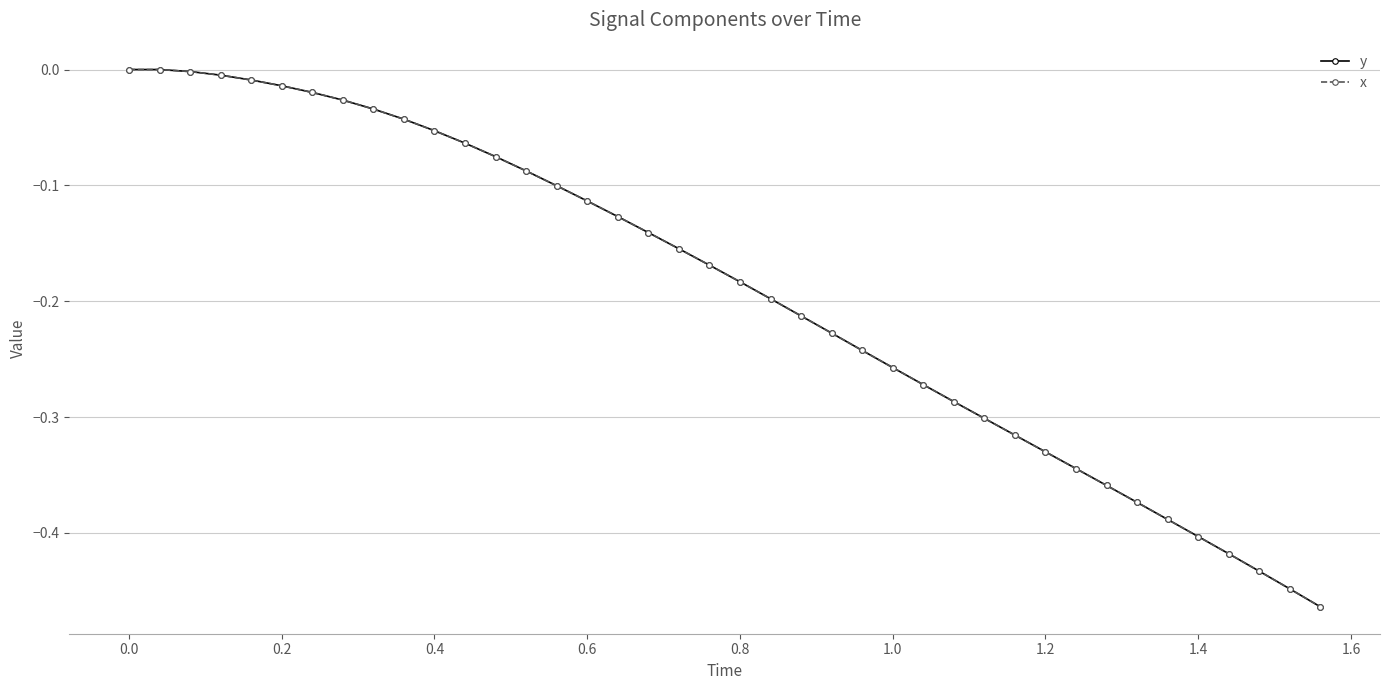

Does the chart display data point markers on the line(s)?

Yes